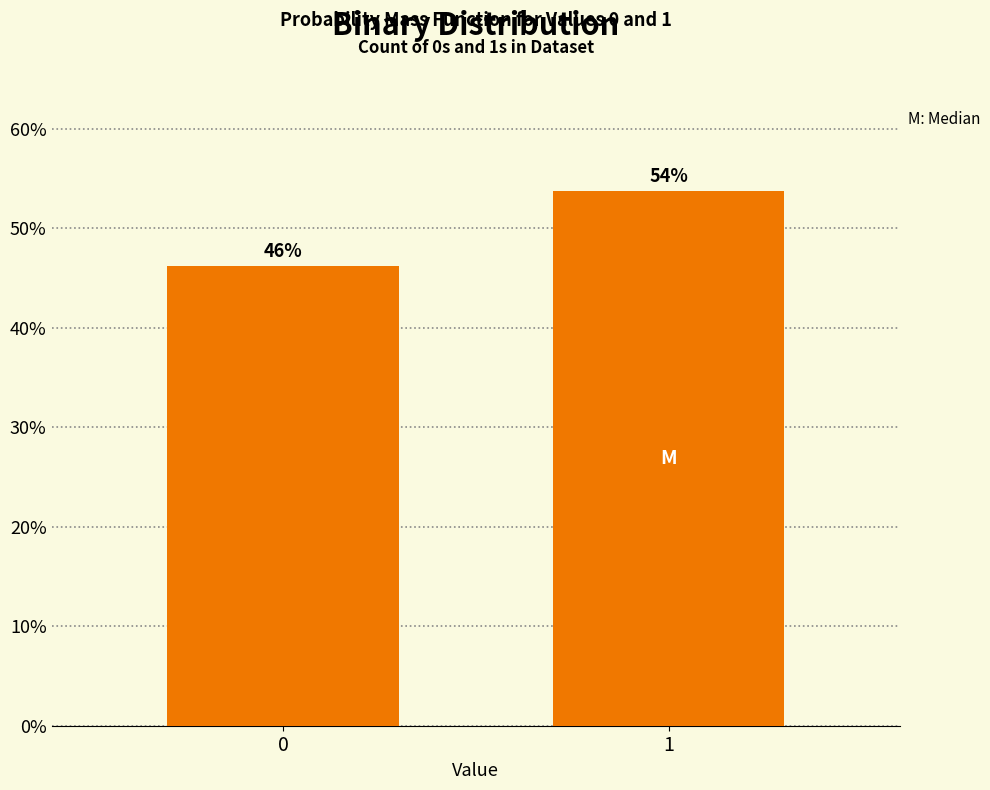

What is the greatest value displayed?

53.8